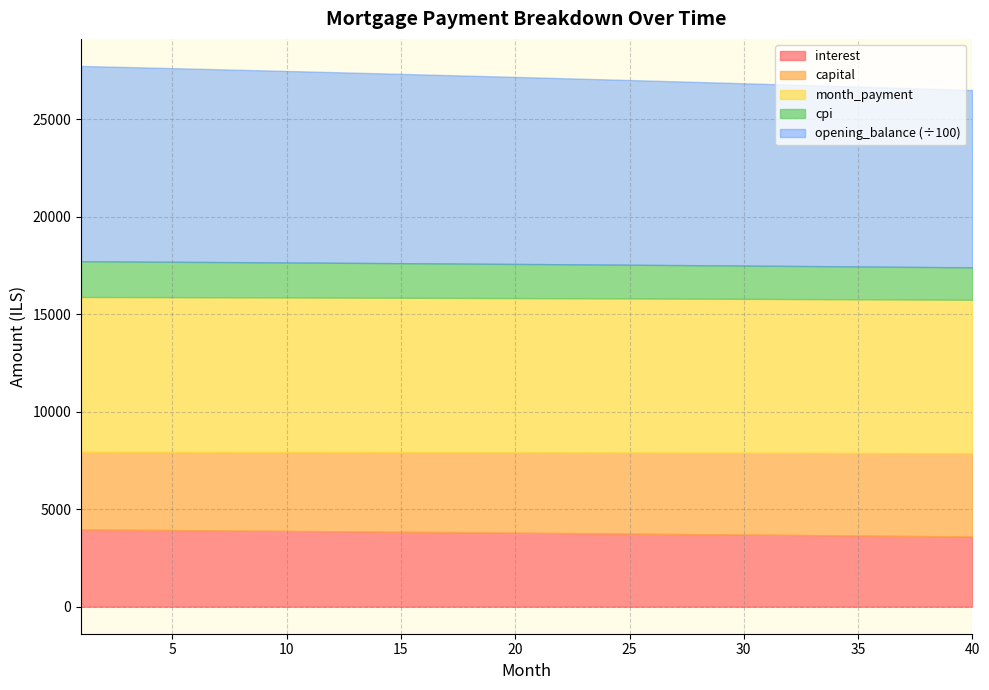

What is the highest value of the interest series?

3965.6